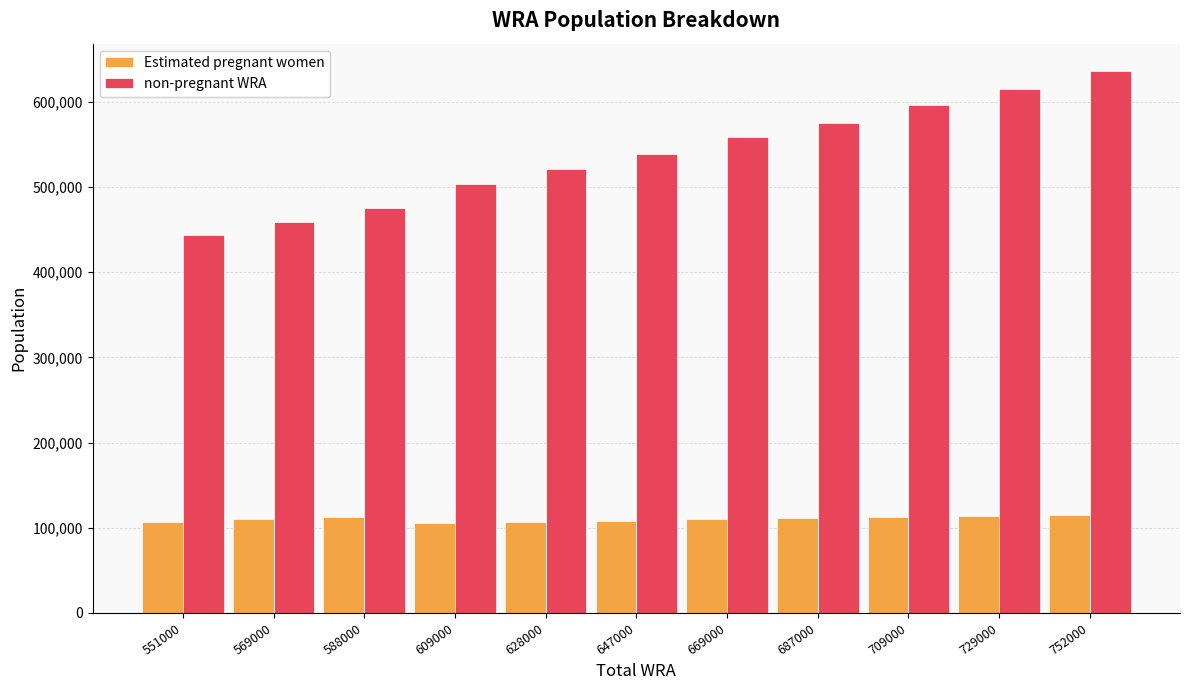

Is the value of Estimated pregnant women at 551000 greater than the value of non-pregnant WRA at 628000?

No